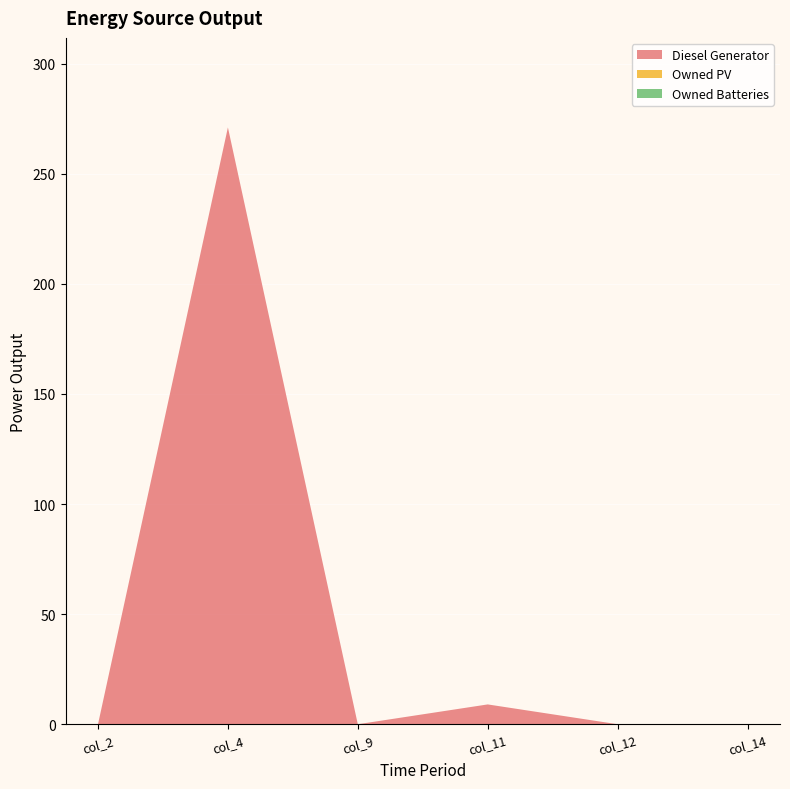

Reading left to right, what are all the values shown in this chart?

Diesel Generator: 0	271	0	9	0	0
Owned PV: 0	0	0	0	0	0
Owned Batteries: 0	0	0	0	0	0